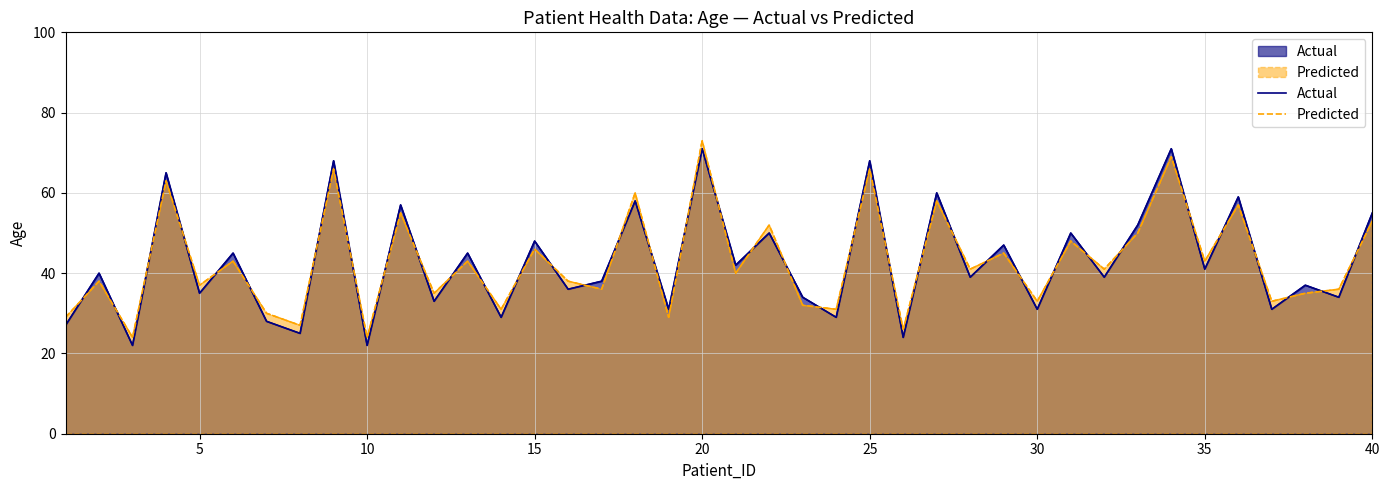

The value of Actual at 5 is 66. True or false?

False